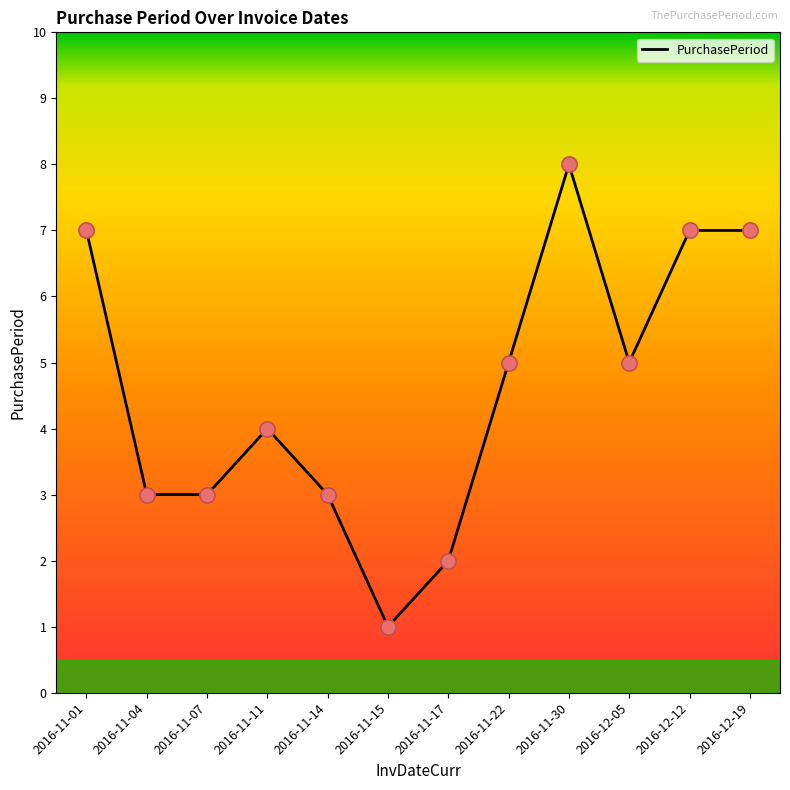

What is the change in value from 2016-11-07 to 2016-11-11?

+1